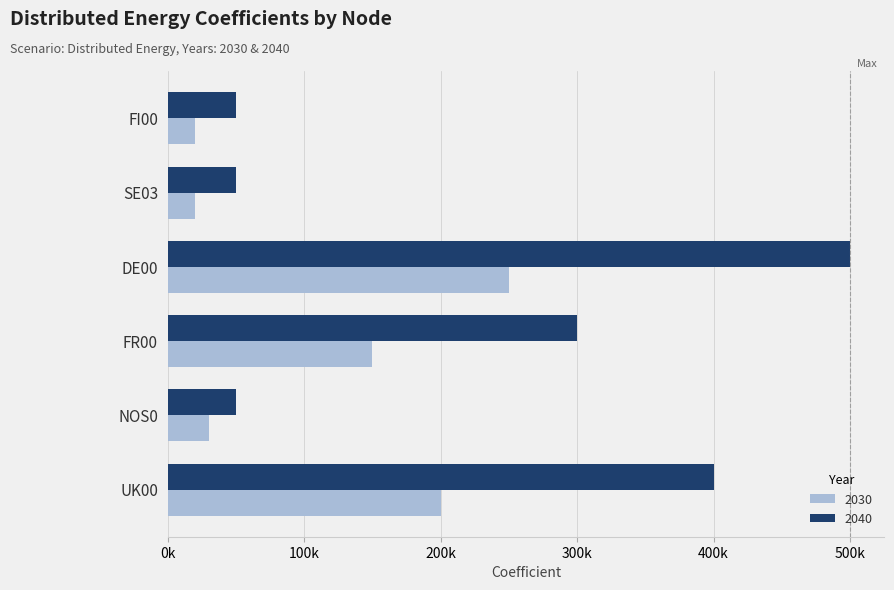

At how many categories does at least one series exceed 250494?

3